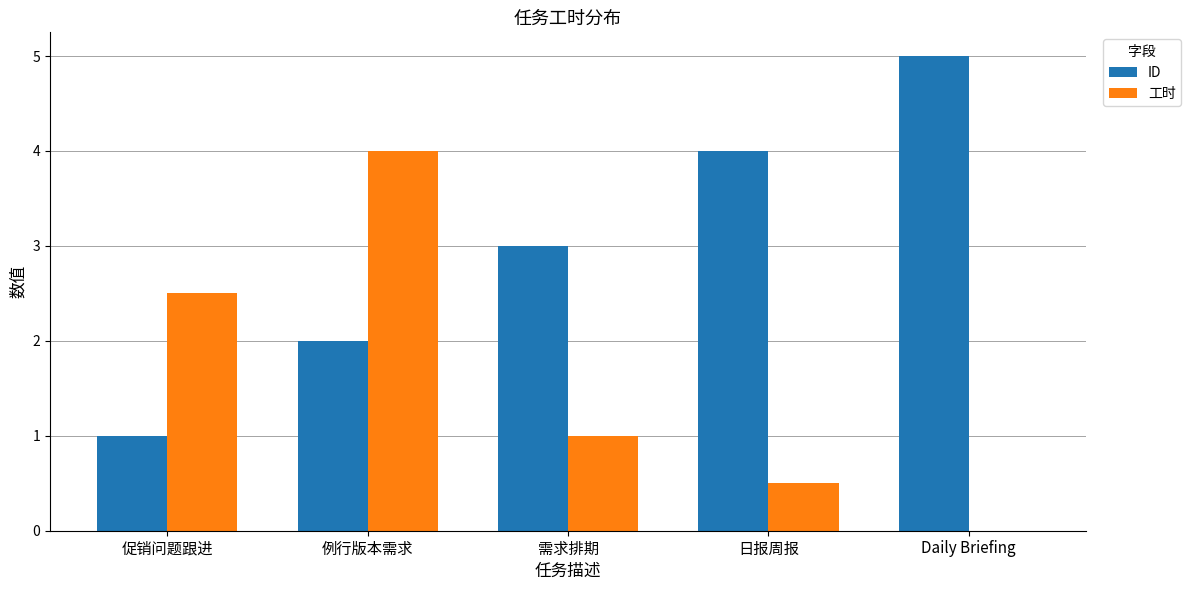

How many data points does each series have?

5